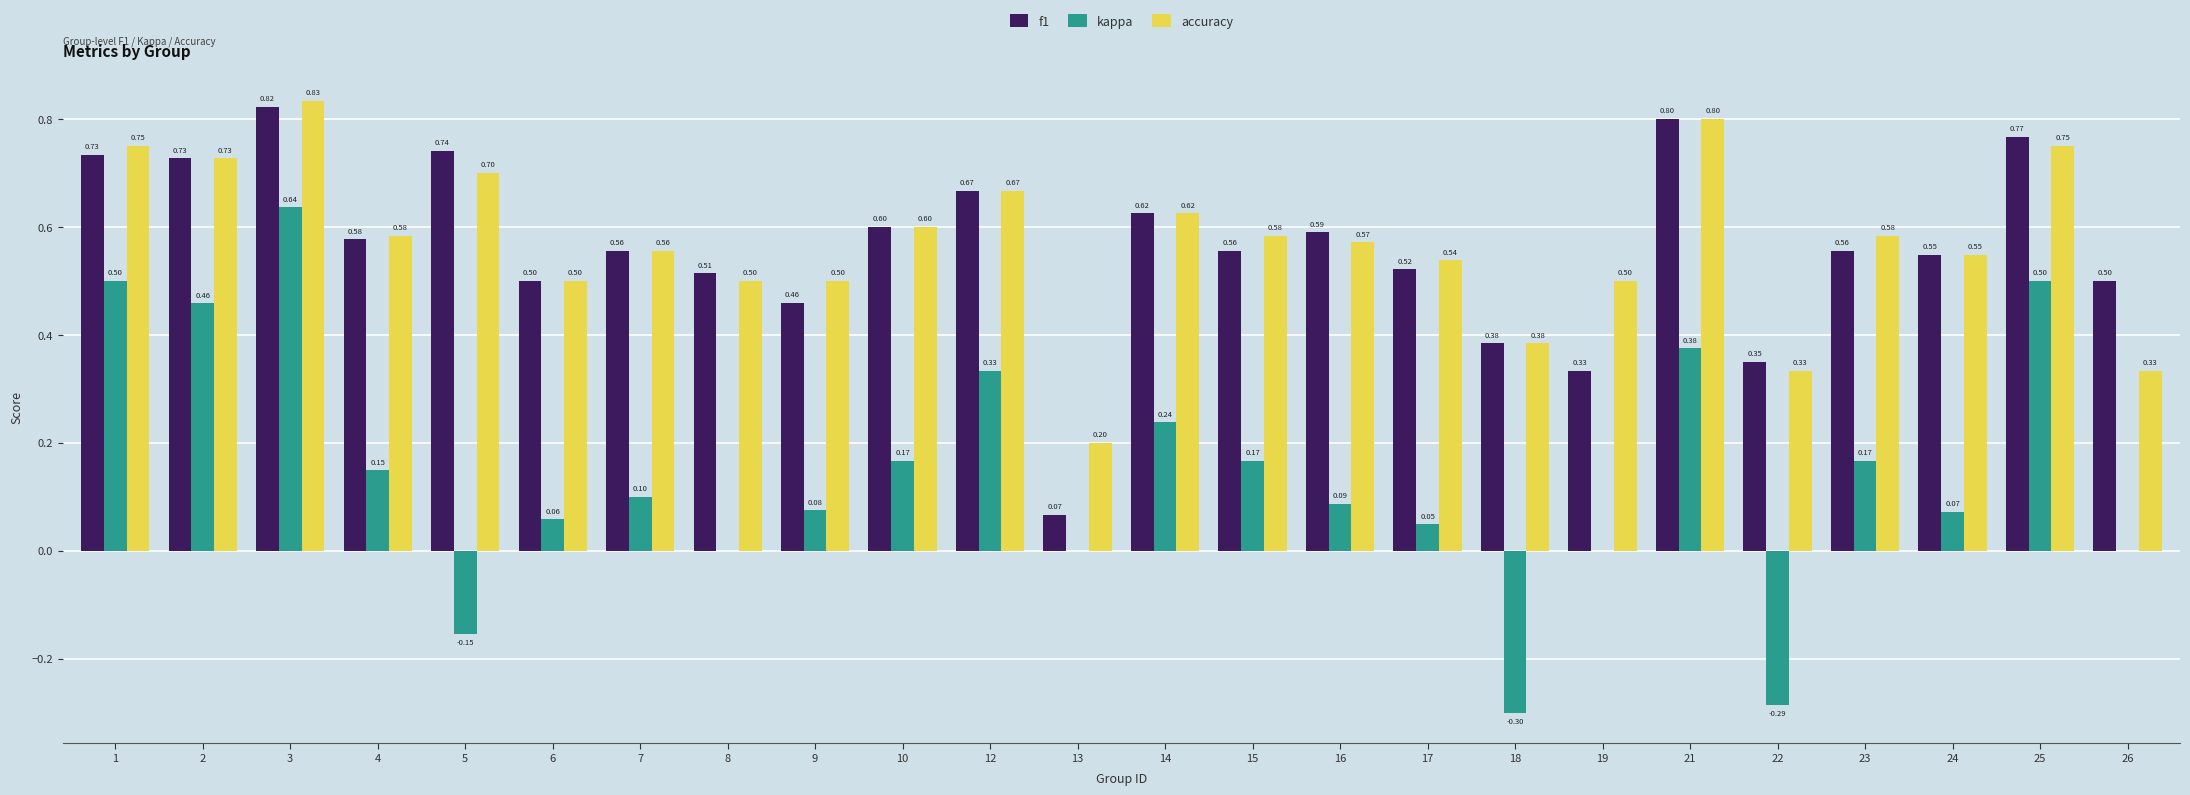

Between 4 and 19, which series saw the biggest shift?

f1